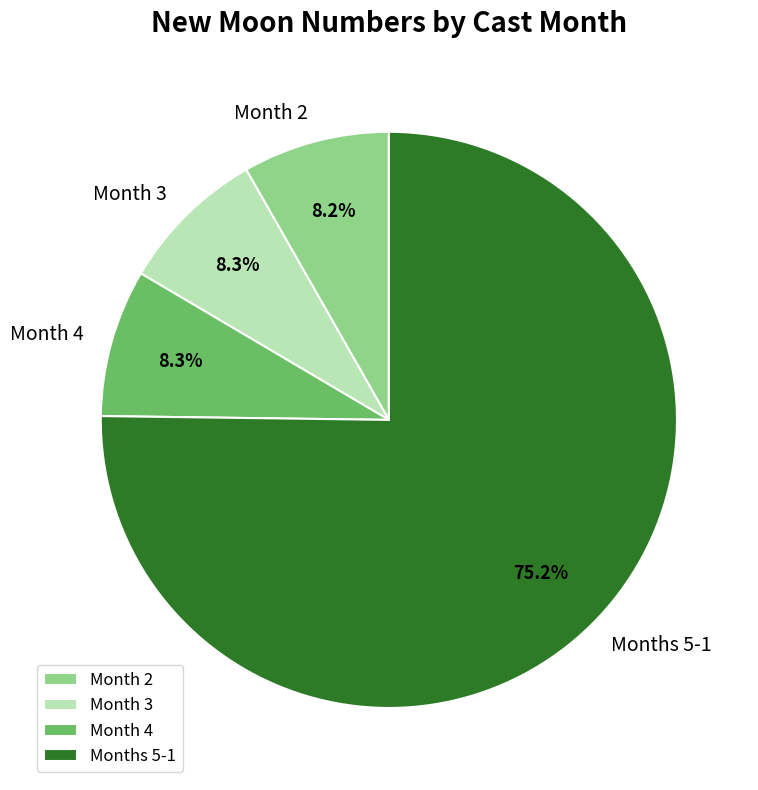

Which slice is the largest?

Months 5-1